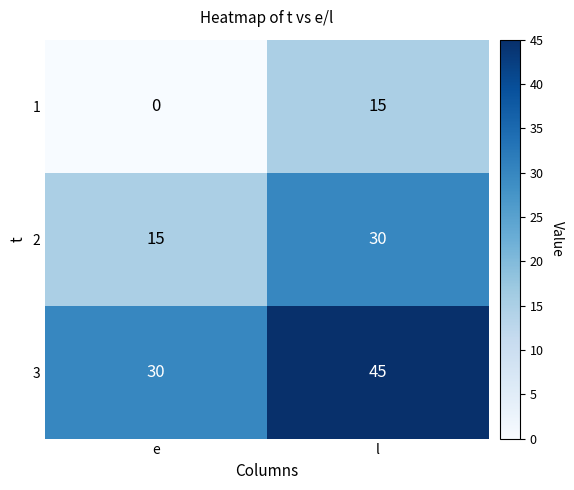

What is the spread (max minus min) of values at e?

30